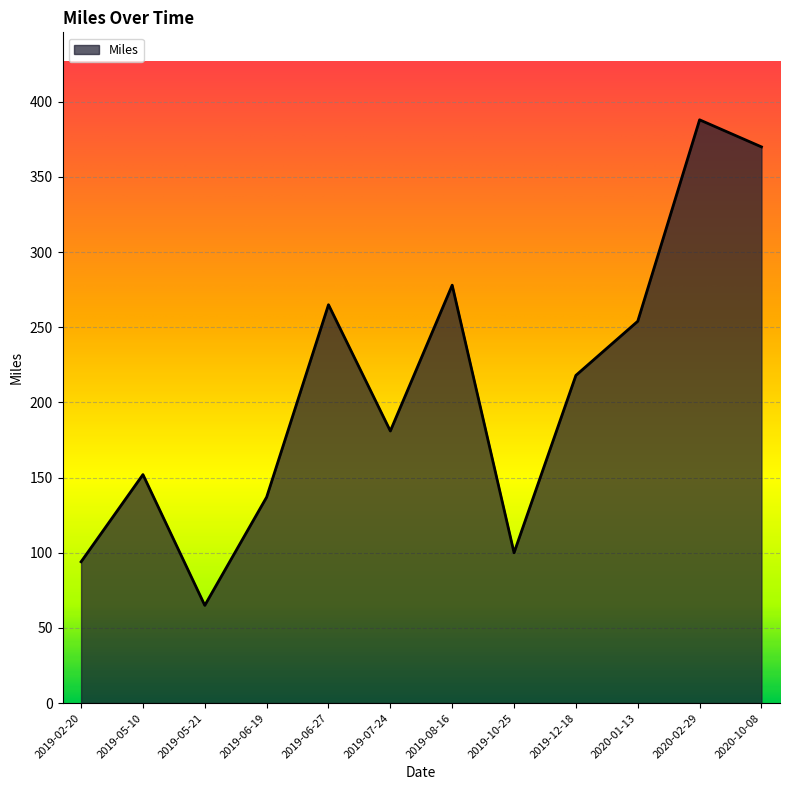

Which has a higher value, 2019-05-10 or 2019-02-20?

2019-05-10